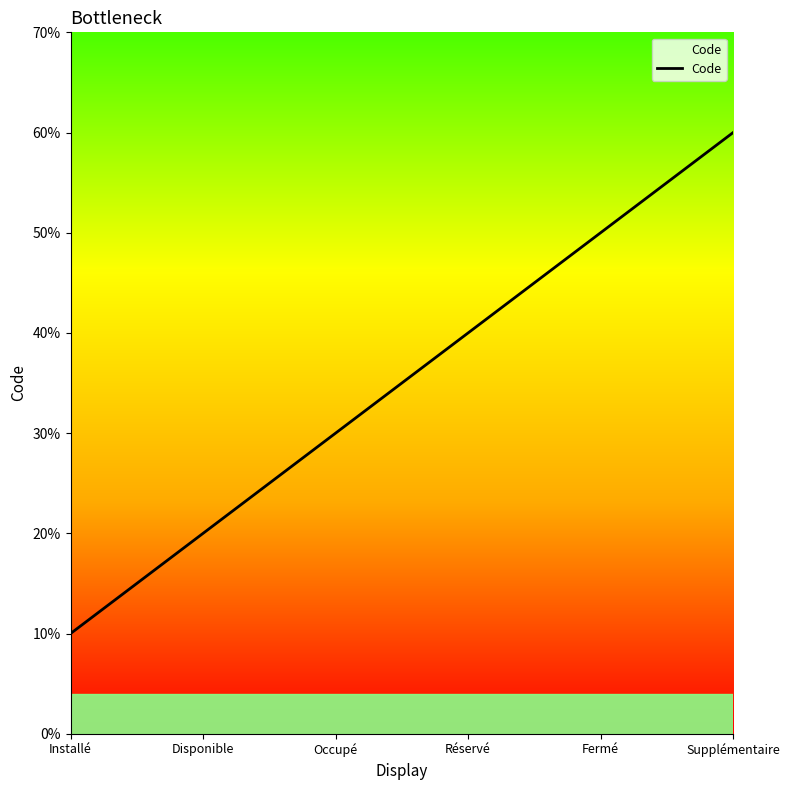

Approximately how many times larger is the value at Réservé compared to Supplémentaire?

0.7